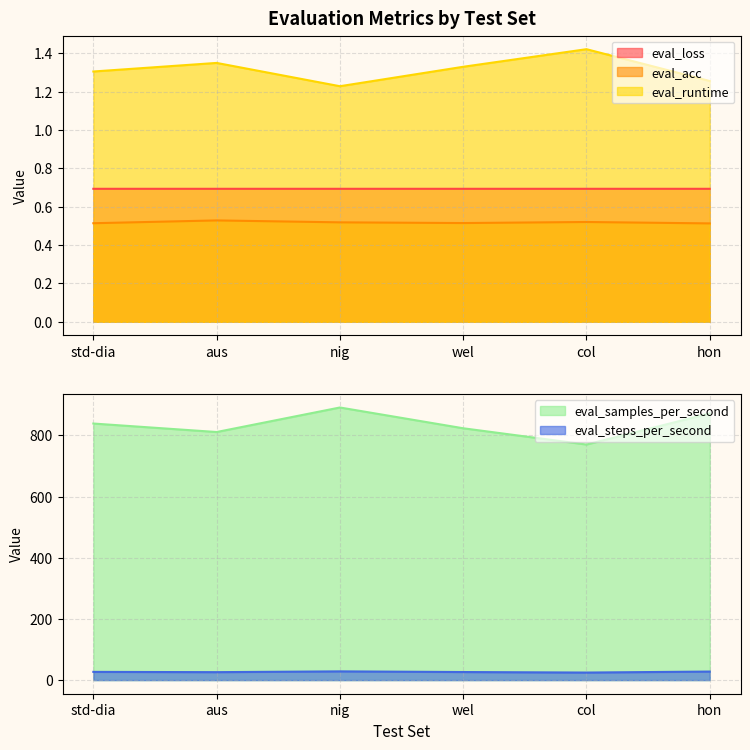

Does the chart have visible grid lines?

Yes